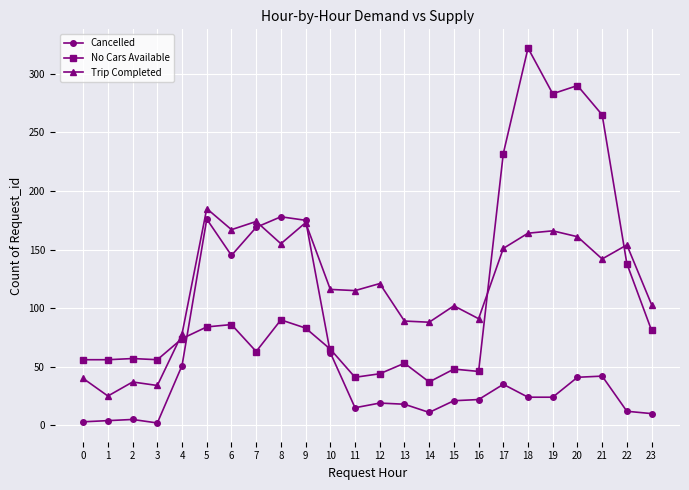

What is the sum of all No Cars Available values?

2650